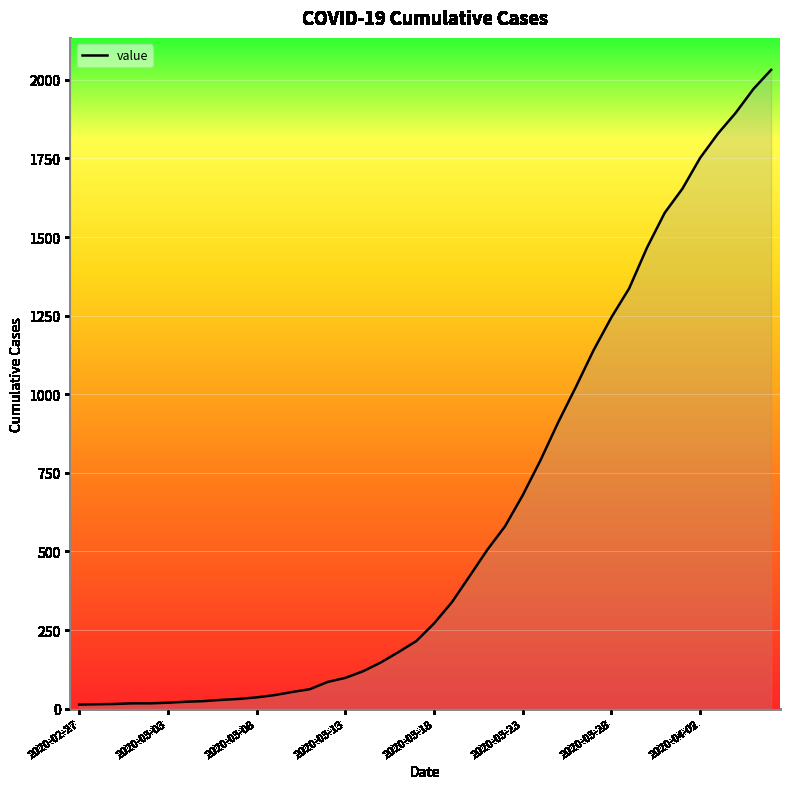

What is the greatest value displayed?

2032